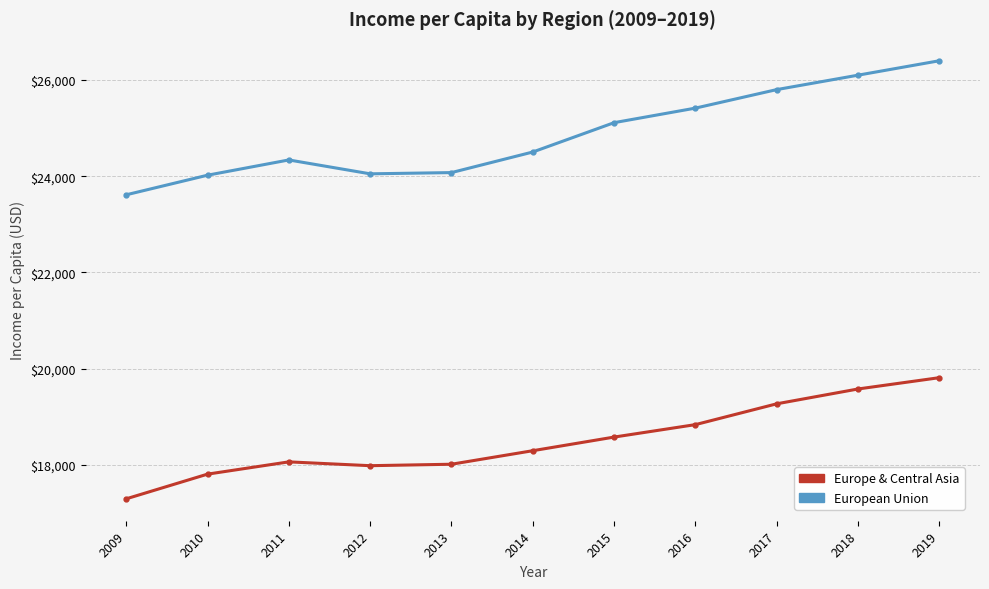

Is it true that Europe & Central Asia equals 31816.4 at 2018?

False